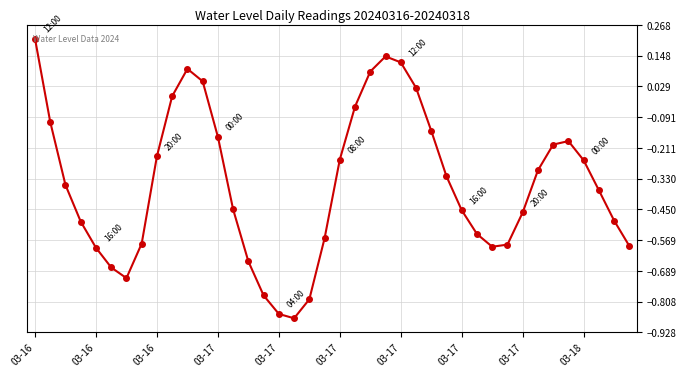

Does the chart display data point markers on the line(s)?

Yes